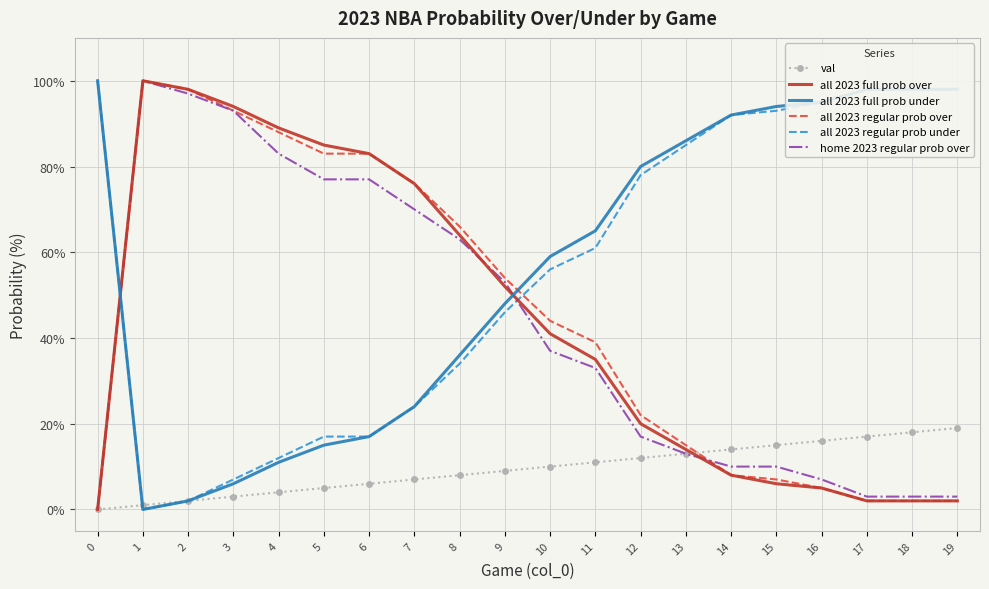

Reading left to right, list all the values displayed in this chart.

val: 0	1	2	3	4	5	6	7	8	9	10	11	12	13	14	15	16	17	18	19
all 2023 full prob over: 0	100	98	94	89	85	83	76	64	52	41	35	20	14	8	6	5	2	2	2
all 2023 full prob under: 100	0	2	6	11	15	17	24	36	48	59	65	80	86	92	94	95	98	98	98
all 2023 regular prob over: 0	100	98	93	88	83	83	76	66	54	44	39	22	15	8	7	5	2	2	2
all 2023 regular prob under: 100	0	2	7	12	17	17	24	34	46	56	61	78	85	92	93	95	98	98	98
home 2023 regular prob over: 0	100	97	93	83	77	77	70	63	53	37	33	17	13	10	10	7	3	3	3